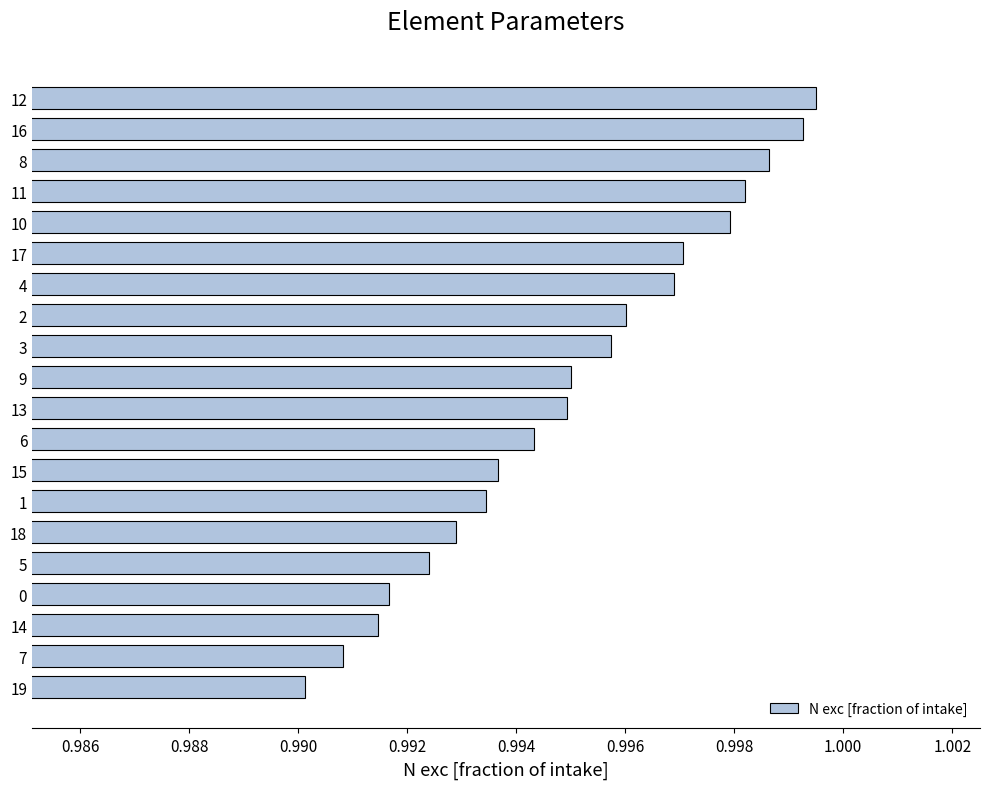

The chart shows a value of 1.7 at 19. True or false?

False